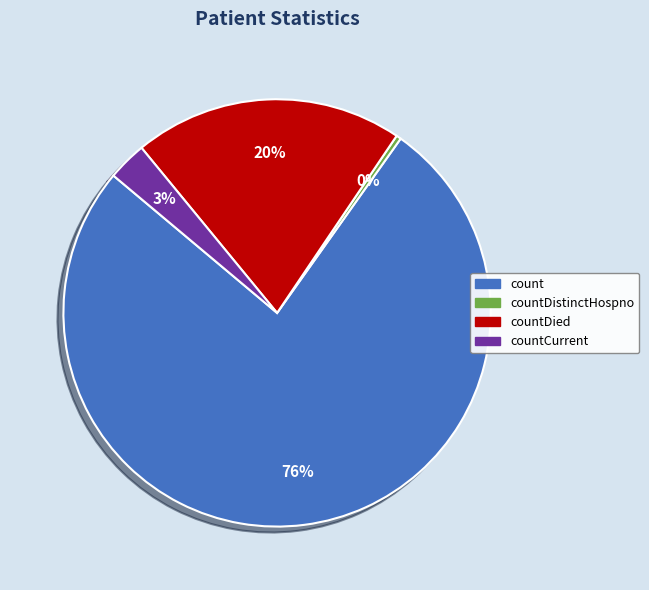

Is there any slice that represents more than half of the pie?

Yes